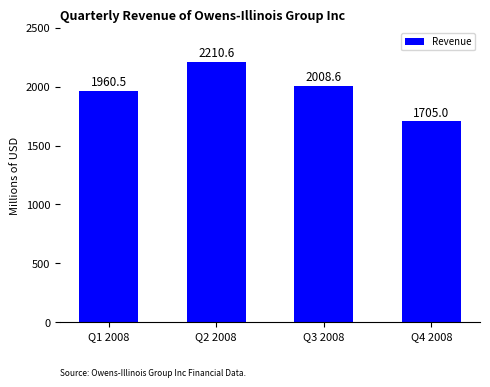

Between Q3 2008 and Q1 2008, which is larger?

Q3 2008